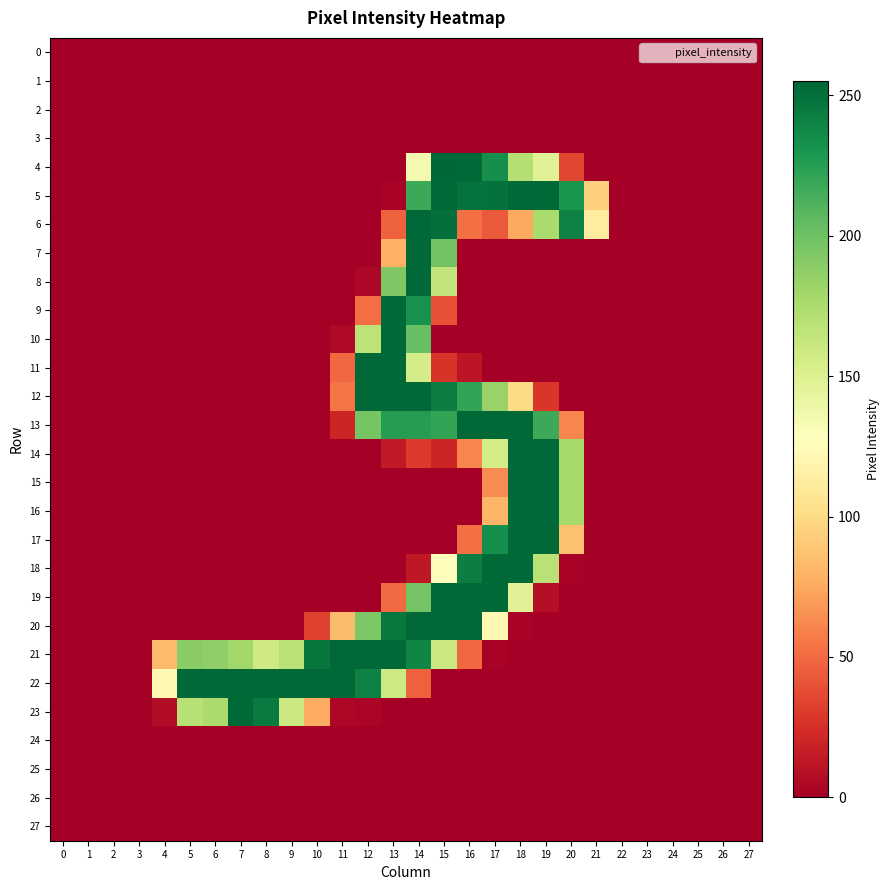

Reading left to right, list all the values displayed in this chart.

0: 0=0	1=0	2=0	3=0	4=0	5=0	6=0	7=0	8=0	9=0	10=0	11=0	12=0	13=0	14=0	15=0	16=0	17=0	18=0	19=0	20=0	21=0	22=0	23=0	24=0	25=0	26=0	27=0
1: 0=0	1=0	2=0	3=0	4=0	5=0	6=0	7=0	8=0	9=0	10=0	11=0	12=0	13=0	14=0	15=0	16=0	17=0	18=0	19=0	20=0	21=0	22=0	23=0	24=0	25=0	26=0	27=0
2: 0=0	1=0	2=0	3=0	4=0	5=0	6=0	7=0	8=0	9=0	10=0	11=0	12=0	13=0	14=0	15=0	16=0	17=0	18=0	19=0	20=0	21=0	22=0	23=0	24=0	25=0	26=0	27=0
3: 0=0	1=0	2=0	3=0	4=0	5=0	6=0	7=0	8=0	9=0	10=0	11=0	12=0	13=0	14=0	15=0	16=0	17=0	18=0	19=0	20=0	21=0	22=0	23=0	24=0	25=0	26=0	27=0
4: 0=0	1=0	2=0	3=0	4=0	5=0	6=0	7=0	8=0	9=0	10=0	11=0	12=0	13=0	14=135	15=255	16=254	17=234	18=171	19=148	20=35	21=0	22=0	23=0	24=0	25=0	26=0	27=0
5: 0=0	1=0	2=0	3=0	4=0	5=0	6=0	7=0	8=0	9=0	10=0	11=0	12=0	13=2	14=218	15=254	16=249	17=250	18=254	19=254	20=230	21=94	22=0	23=0	24=0	25=0	26=0	27=0
6: 0=0	1=0	2=0	3=0	4=0	5=0	6=0	7=0	8=0	9=0	10=0	11=0	12=0	13=46	14=254	15=251	16=52	17=43	18=75	19=176	20=241	21=112	22=0	23=0	24=0	25=0	26=0	27=0
7: 0=0	1=0	2=0	3=0	4=0	5=0	6=0	7=0	8=0	9=0	10=0	11=0	12=0	13=79	14=254	15=199	16=0	17=0	18=0	19=0	20=0	21=0	22=0	23=0	24=0	25=0	26=0	27=0
8: 0=0	1=0	2=0	3=0	4=0	5=0	6=0	7=0	8=0	9=0	10=0	11=0	12=4	13=194	14=254	15=165	16=0	17=0	18=0	19=0	20=0	21=0	22=0	23=0	24=0	25=0	26=0	27=0
9: 0=0	1=0	2=0	3=0	4=0	5=0	6=0	7=0	8=0	9=0	10=0	11=0	12=51	13=254	14=232	15=40	16=0	17=0	18=0	19=0	20=0	21=0	22=0	23=0	24=0	25=0	26=0	27=0
10: 0=0	1=0	2=0	3=0	4=0	5=0	6=0	7=0	8=0	9=0	10=0	11=5	12=167	13=254	14=203	15=0	16=0	17=0	18=0	19=0	20=0	21=0	22=0	23=0	24=0	25=0	26=0	27=0
11: 0=0	1=0	2=0	3=0	4=0	5=0	6=0	7=0	8=0	9=0	10=0	11=49	12=254	13=254	14=155	15=27	16=12	17=0	18=0	19=0	20=0	21=0	22=0	23=0	24=0	25=0	26=0	27=0
12: 0=0	1=0	2=0	3=0	4=0	5=0	6=0	7=0	8=0	9=0	10=0	11=54	12=254	13=254	14=254	15=243	16=221	17=184	18=100	19=28	20=0	21=0	22=0	23=0	24=0	25=0	26=0	27=0
13: 0=0	1=0	2=0	3=0	4=0	5=0	6=0	7=0	8=0	9=0	10=0	11=20	12=197	13=226	14=226	15=221	16=254	17=254	18=254	19=218	20=61	21=0	22=0	23=0	24=0	25=0	26=0	27=0
14: 0=0	1=0	2=0	3=0	4=0	5=0	6=0	7=0	8=0	9=0	10=0	11=0	12=0	13=14	14=30	15=20	16=61	17=156	18=254	19=254	20=178	21=0	22=0	23=0	24=0	25=0	26=0	27=0
15: 0=0	1=0	2=0	3=0	4=0	5=0	6=0	7=0	8=0	9=0	10=0	11=0	12=0	13=0	14=0	15=0	16=0	17=63	18=254	19=254	20=178	21=0	22=0	23=0	24=0	25=0	26=0	27=0
16: 0=0	1=0	2=0	3=0	4=0	5=0	6=0	7=0	8=0	9=0	10=0	11=0	12=0	13=0	14=0	15=0	16=0	17=81	18=254	19=254	20=178	21=0	22=0	23=0	24=0	25=0	26=0	27=0
17: 0=0	1=0	2=0	3=0	4=0	5=0	6=0	7=0	8=0	9=0	10=0	11=0	12=0	13=0	14=0	15=0	16=52	17=234	18=254	19=254	20=86	21=0	22=0	23=0	24=0	25=0	26=0	27=0
18: 0=0	1=0	2=0	3=0	4=0	5=0	6=0	7=0	8=0	9=0	10=0	11=0	12=0	13=0	14=13	15=126	16=243	17=254	18=254	19=169	20=2	21=0	22=0	23=0	24=0	25=0	26=0	27=0
19: 0=0	1=0	2=0	3=0	4=0	5=0	6=0	7=0	8=0	9=0	10=0	11=0	12=0	13=50	14=198	15=254	16=254	17=254	18=148	19=8	20=0	21=0	22=0	23=0	24=0	25=0	26=0	27=0
20: 0=0	1=0	2=0	3=0	4=0	5=0	6=0	7=0	8=0	9=0	10=33	11=84	12=195	13=246	14=254	15=254	16=254	17=122	18=2	19=0	20=0	21=0	22=0	23=0	24=0	25=0	26=0	27=0
21: 0=0	1=0	2=0	3=0	4=83	5=190	6=187	7=180	8=158	9=168	10=247	11=254	12=254	13=254	14=239	15=161	16=49	17=2	18=0	19=0	20=0	21=0	22=0	23=0	24=0	25=0	26=0	27=0
22: 0=0	1=0	2=0	3=0	4=122	5=254	6=254	7=254	8=254	9=254	10=254	11=254	12=241	13=159	14=46	15=0	16=0	17=0	18=0	19=0	20=0	21=0	22=0	23=0	24=0	25=0	26=0	27=0
23: 0=0	1=0	2=0	3=0	4=7	5=170	6=176	7=254	8=245	9=160	10=76	11=4	12=3	13=0	14=0	15=0	16=0	17=0	18=0	19=0	20=0	21=0	22=0	23=0	24=0	25=0	26=0	27=0
24: 0=0	1=0	2=0	3=0	4=0	5=0	6=0	7=0	8=0	9=0	10=0	11=0	12=0	13=0	14=0	15=0	16=0	17=0	18=0	19=0	20=0	21=0	22=0	23=0	24=0	25=0	26=0	27=0
25: 0=0	1=0	2=0	3=0	4=0	5=0	6=0	7=0	8=0	9=0	10=0	11=0	12=0	13=0	14=0	15=0	16=0	17=0	18=0	19=0	20=0	21=0	22=0	23=0	24=0	25=0	26=0	27=0
26: 0=0	1=0	2=0	3=0	4=0	5=0	6=0	7=0	8=0	9=0	10=0	11=0	12=0	13=0	14=0	15=0	16=0	17=0	18=0	19=0	20=0	21=0	22=0	23=0	24=0	25=0	26=0	27=0
27: 0=0	1=0	2=0	3=0	4=0	5=0	6=0	7=0	8=0	9=0	10=0	11=0	12=0	13=0	14=0	15=0	16=0	17=0	18=0	19=0	20=0	21=0	22=0	23=0	24=0	25=0	26=0	27=0